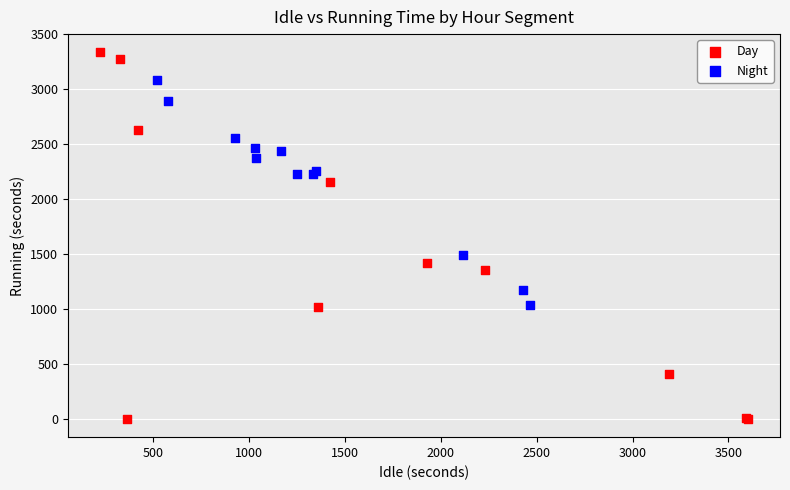

Which series has the largest Y range (max minus min)?

Day